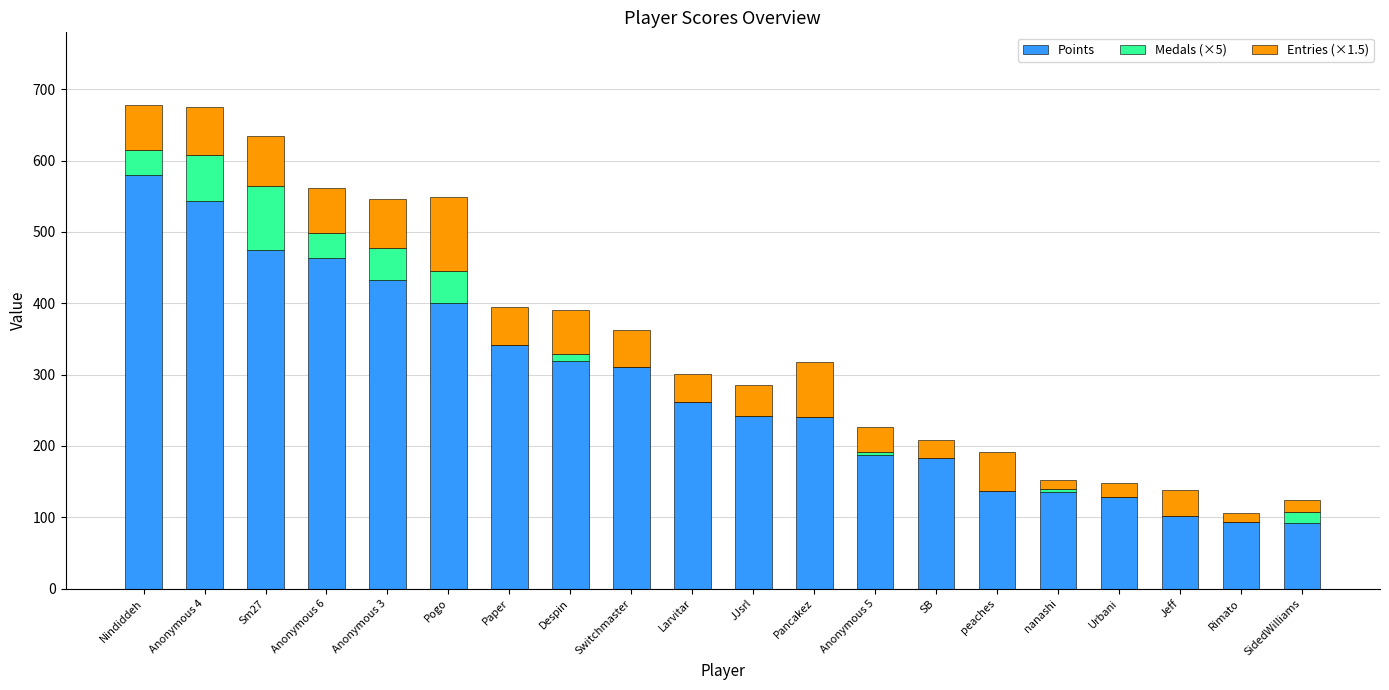

What is the total value across all series at peaches?

191.5